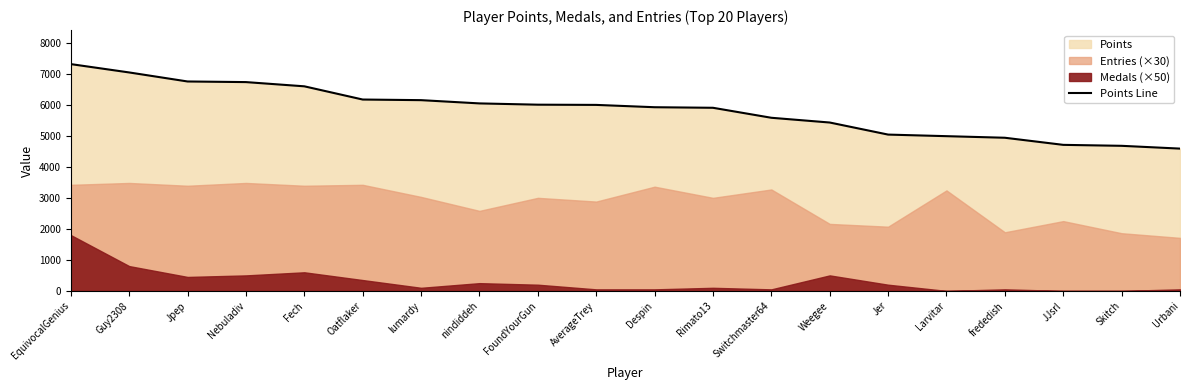

Is it true that the value at EquivocalGenius is 7311?

True